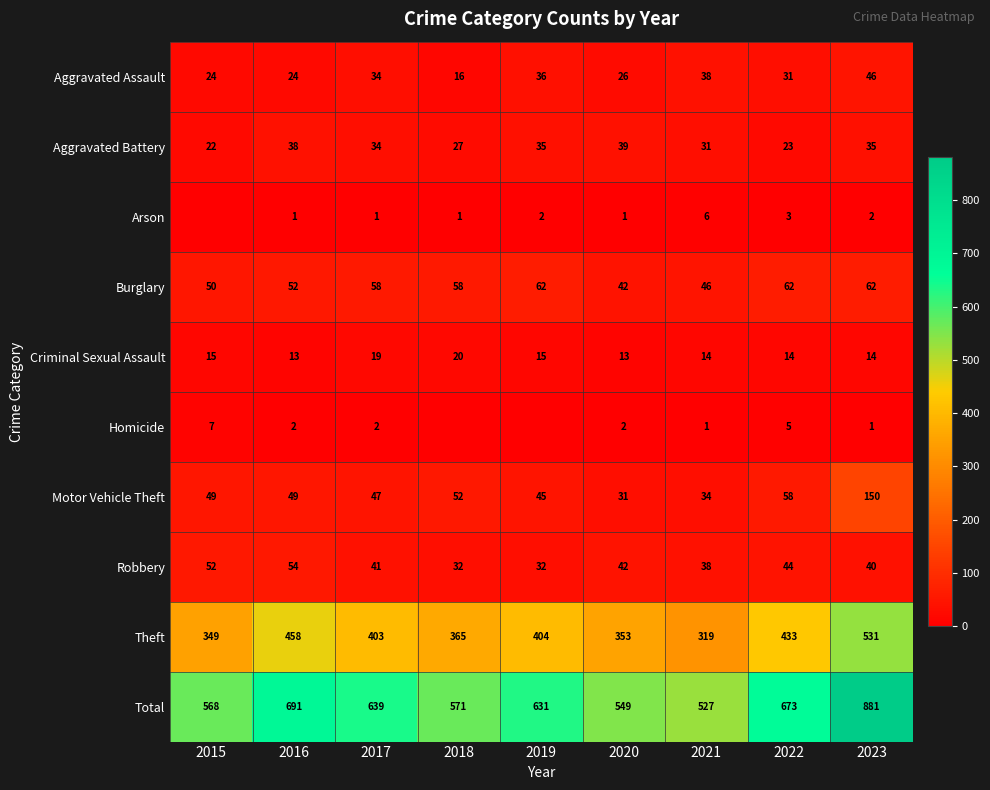

Where is Aggravated Battery nearest to the value 30?

2021